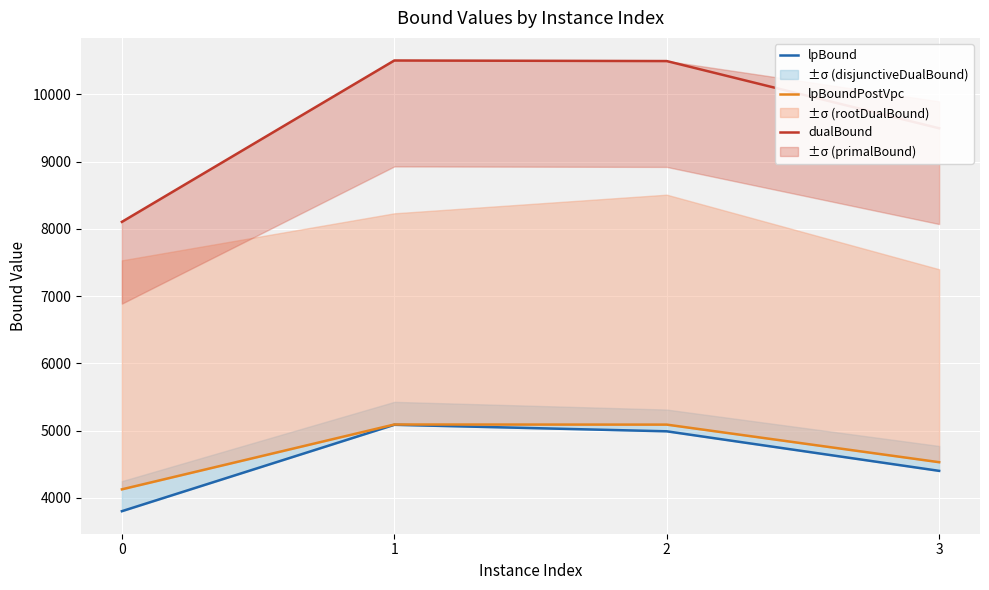

What is the total value across all series at 1?

20682.6